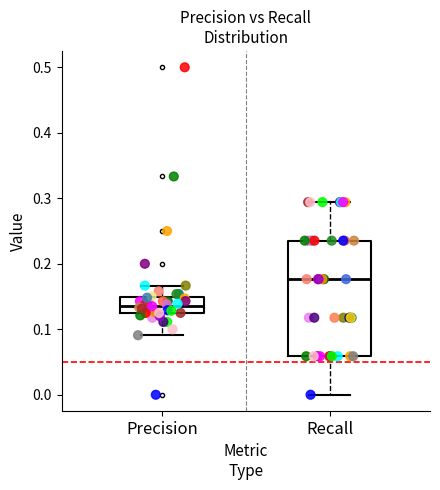

Which box has the lowest median line?

Precision